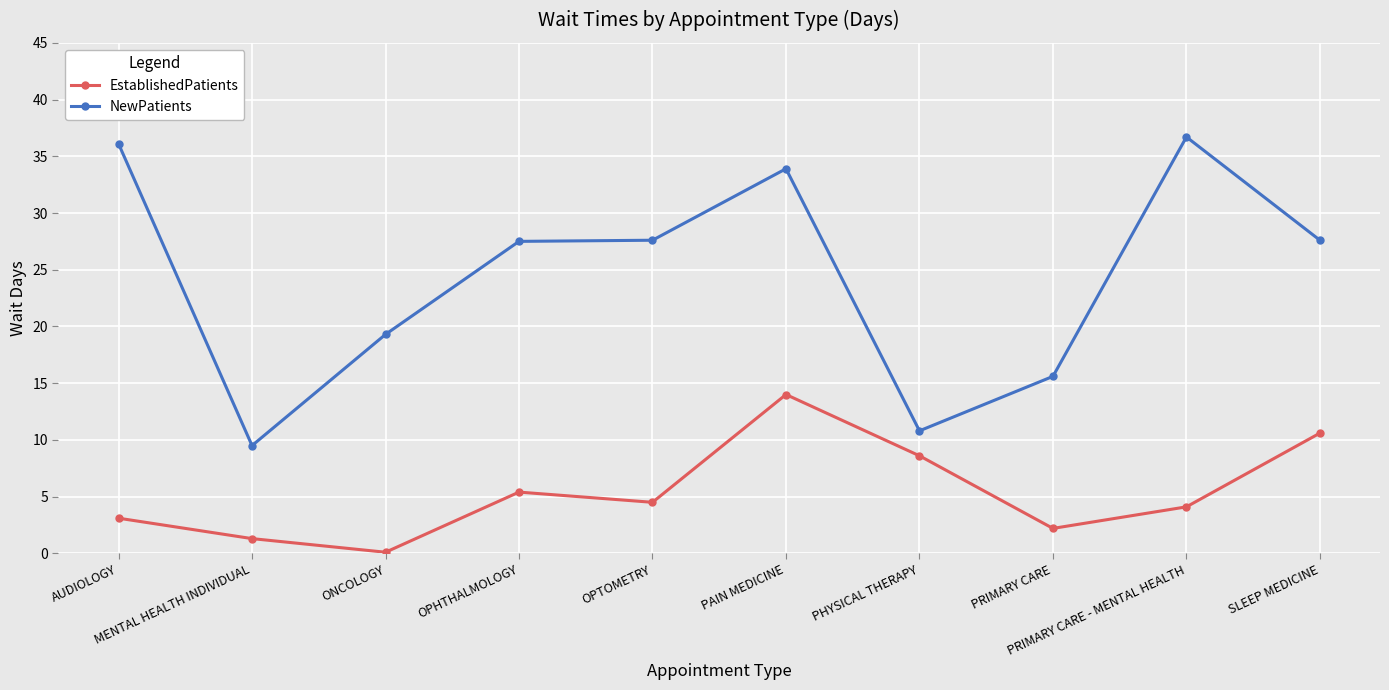

True or false: EstablishedPatients has a value of 4.5 at OPTOMETRY.

True